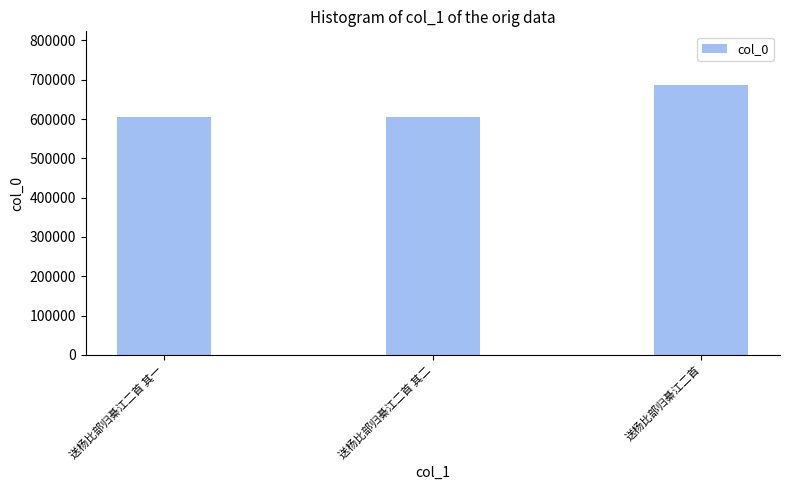

Is it true that the value at 送杨比部归綦江二首 其一 is 1048833?

False